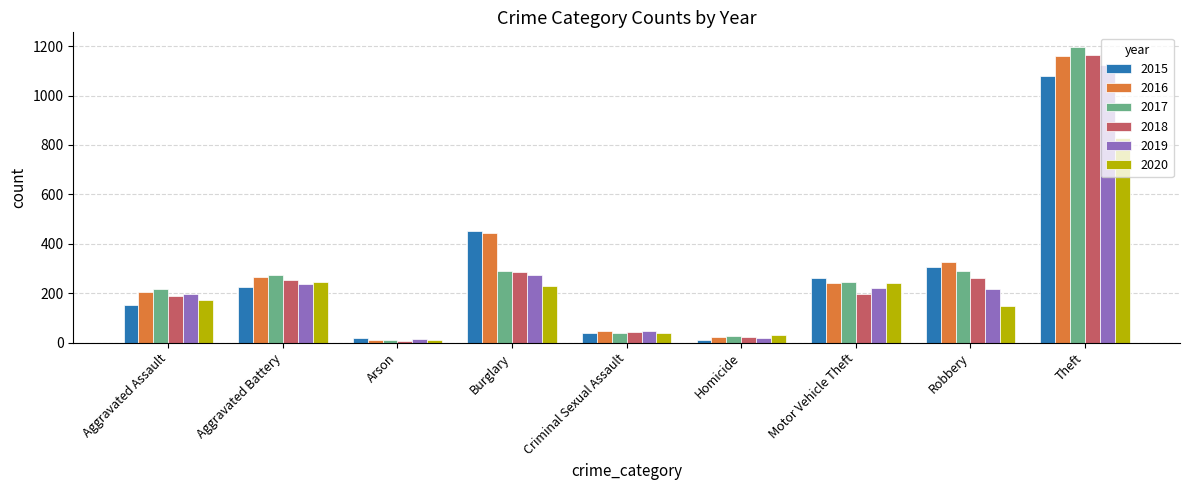

How many data points in 2016 are less than 241?

4